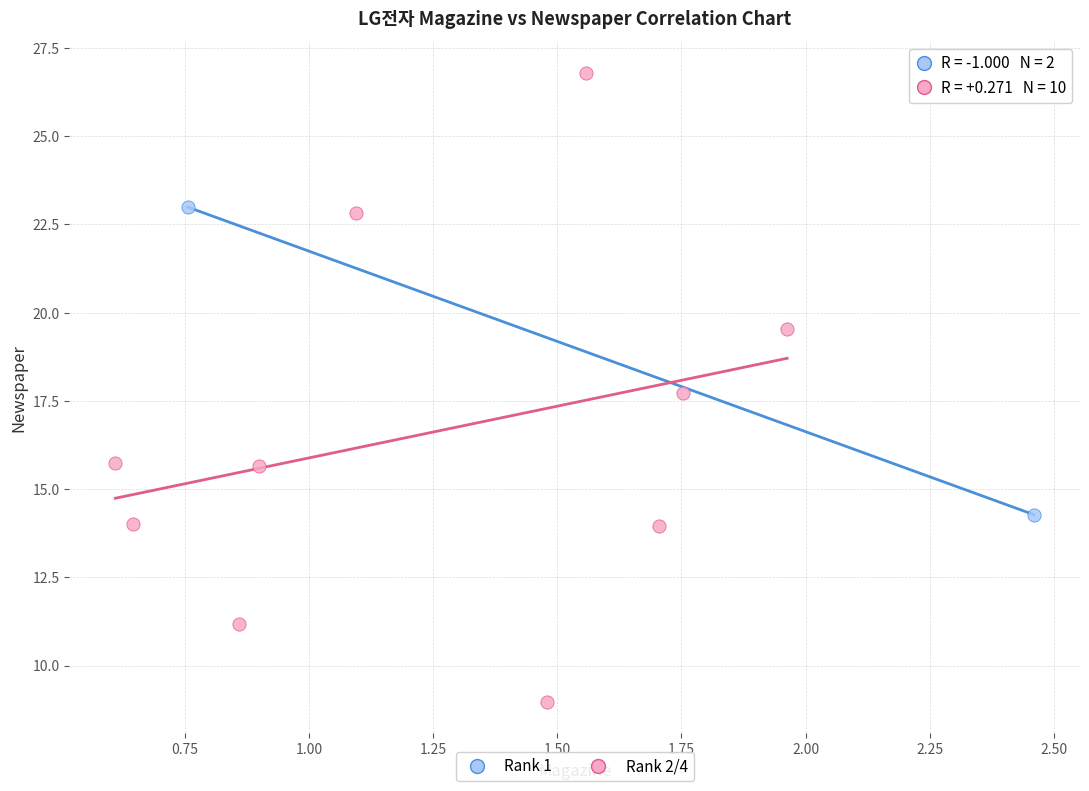

Which series contains the lowest Y value?

Rank 2/4